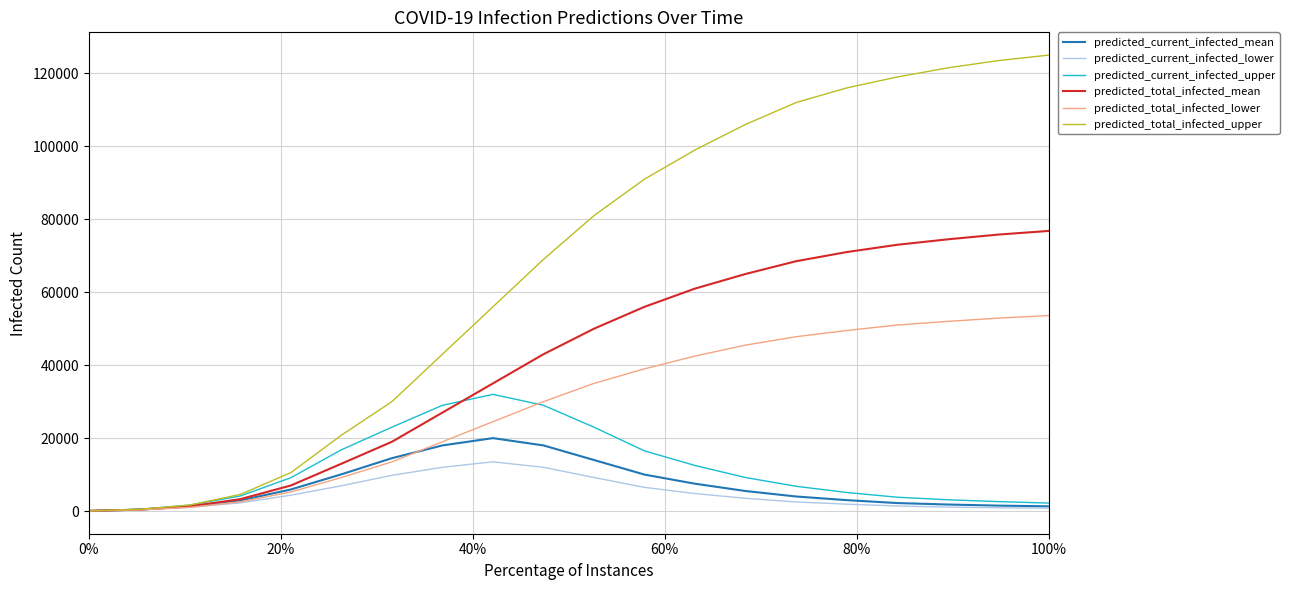

Which series has the largest total across all categories?

predicted_total_infected_upper